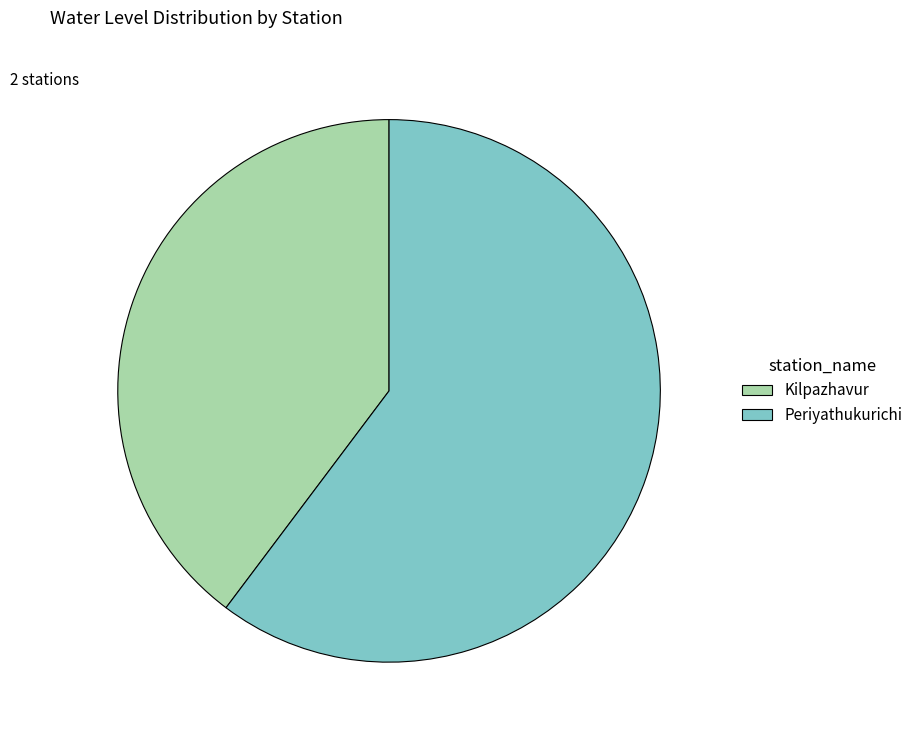

How many segments does this pie chart have?

2